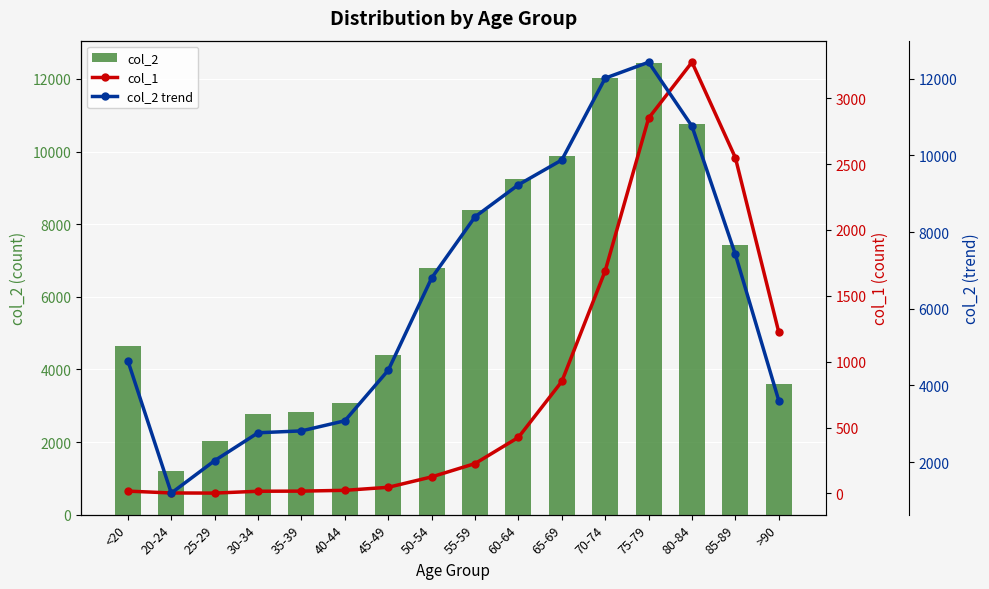

Is it true that col_1 equals 25 at 30-34?

False